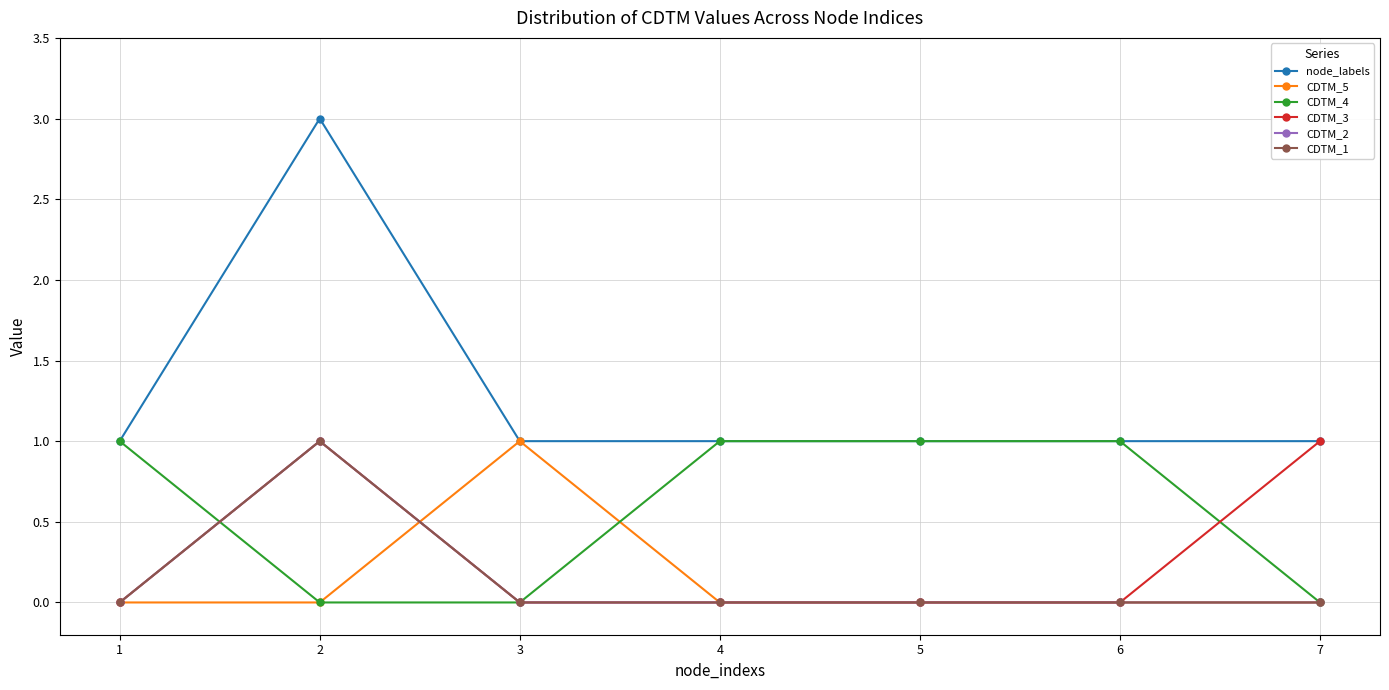

Is this an area chart (filled region under the line)?

No